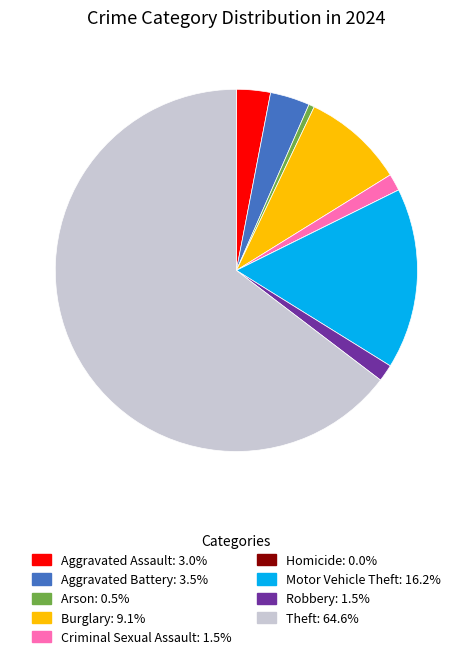

Does Theft account for over 50% of the chart?

Yes